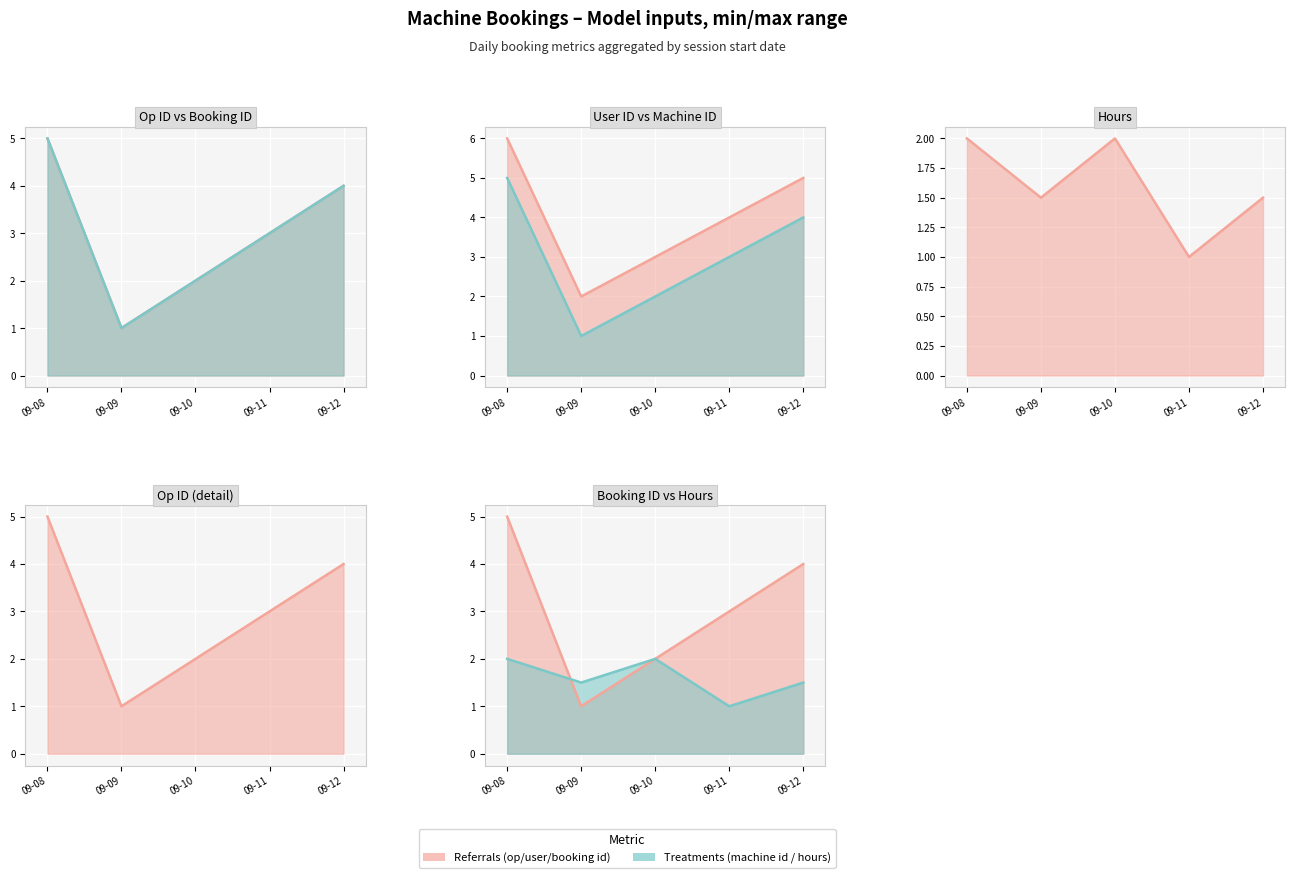

Count the number of categories in the chart.

5